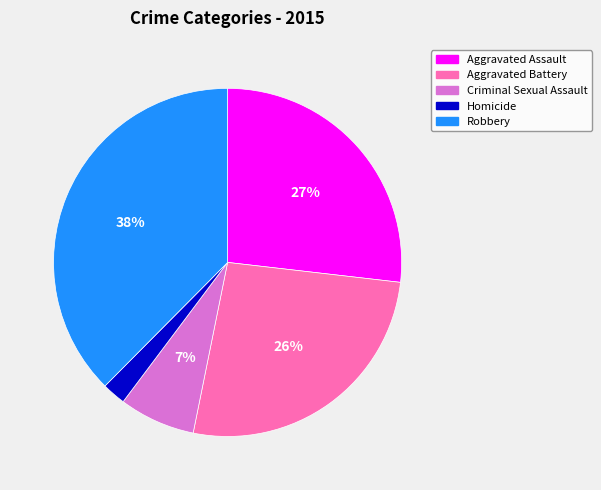

Approximately how many times larger is the value at Criminal Sexual Assault compared to Robbery?

0.2